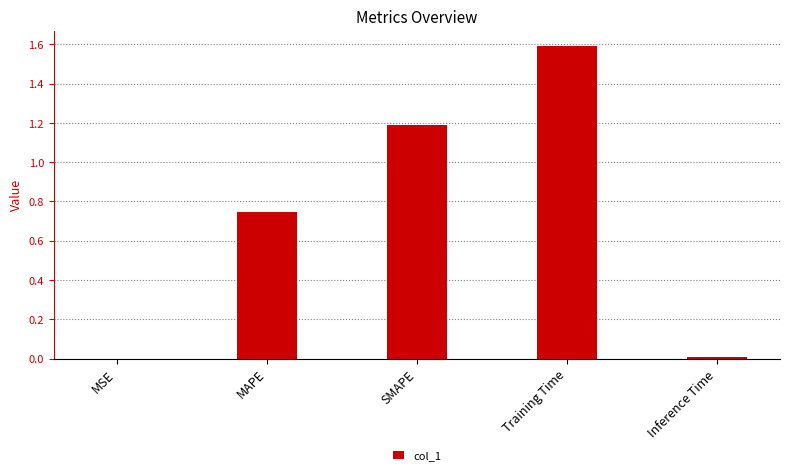

The value at Inference Time is 0.0. True or false?

True